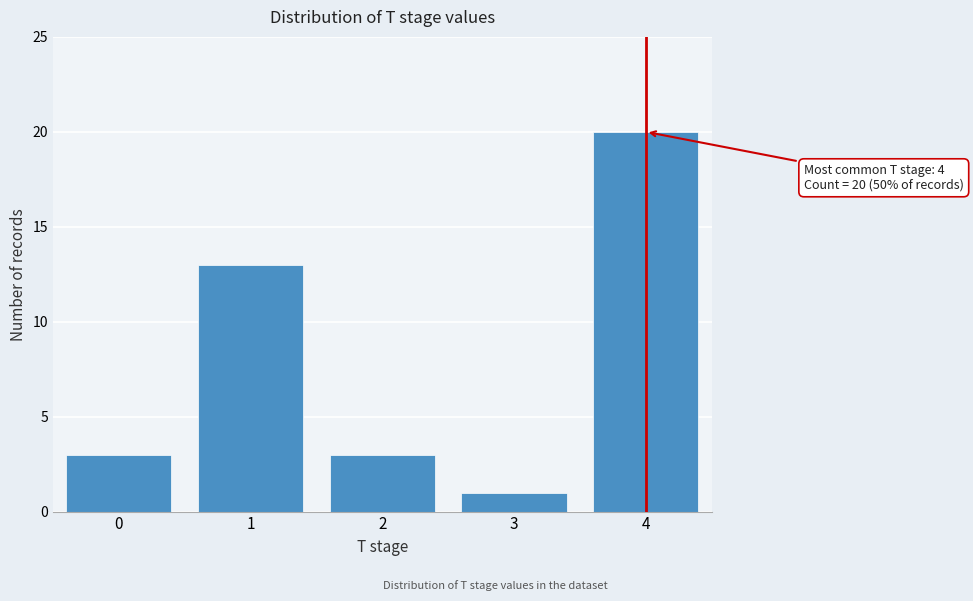

Reading right to left, list all the values displayed in this chart.

4=20	3=1	2=3	1=13	0=3